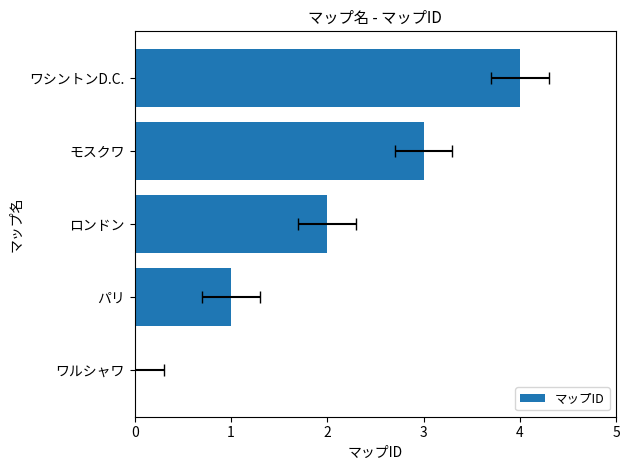

Count the number of values greater than 2.

2